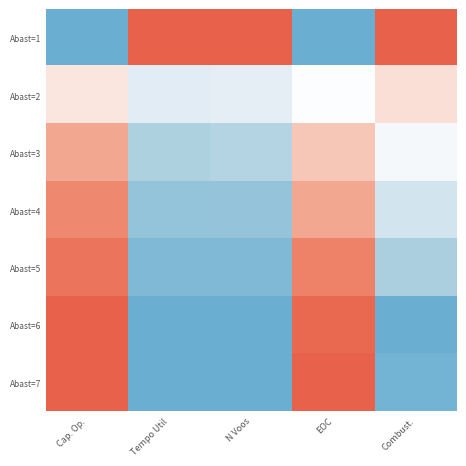

Between Combust. and N Voos, which is larger?

N Voos